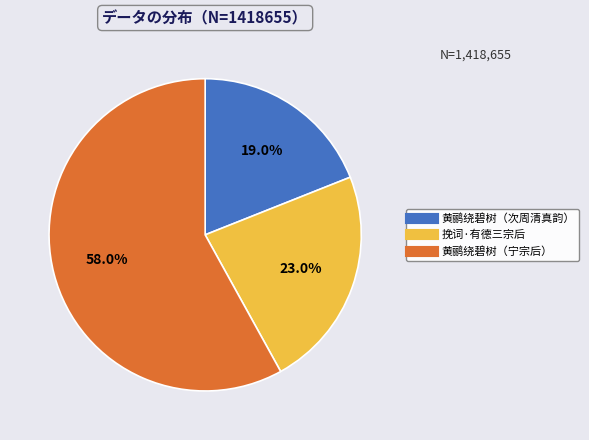

Does any single category account for the majority?

Yes